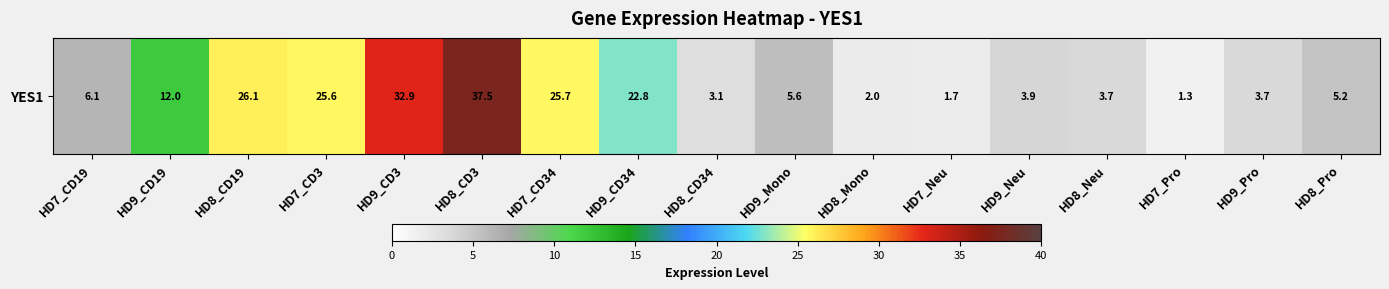

How many data points are less than 5?

7